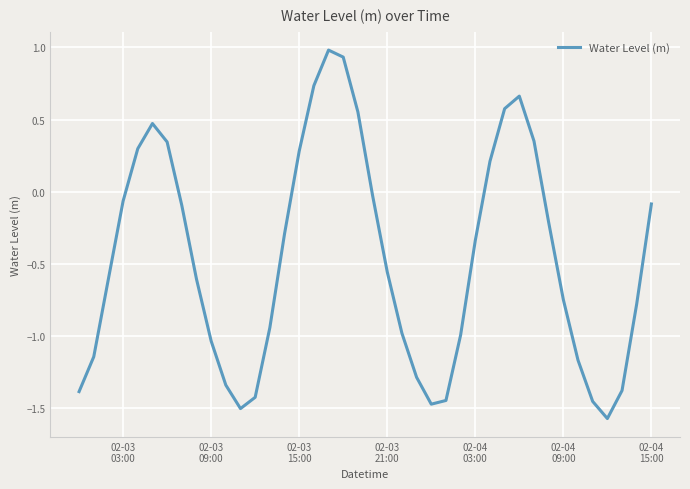

What is the greatest value displayed?

1.0